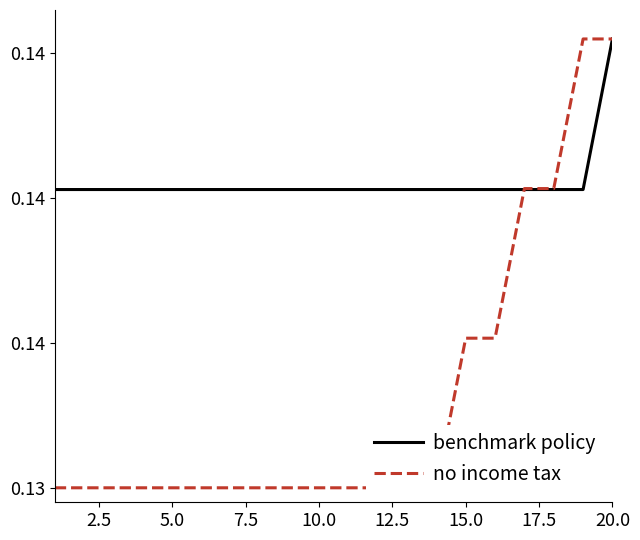

Is it true that no income tax equals 0.2 at 11?

False